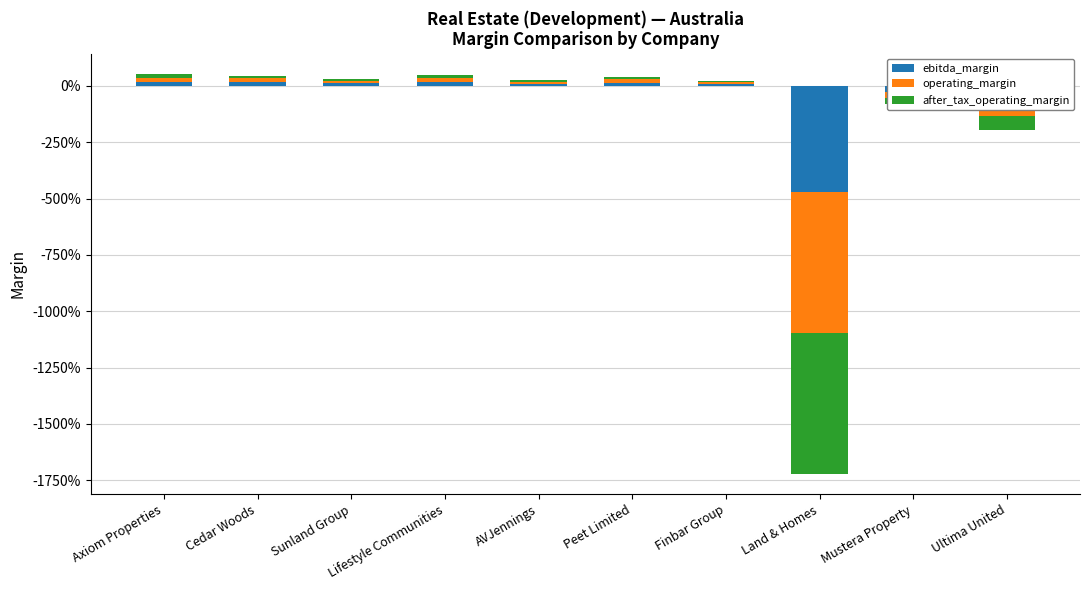

The value of after_tax_operating_margin at Sunland Group is 0.0. True or false?

False